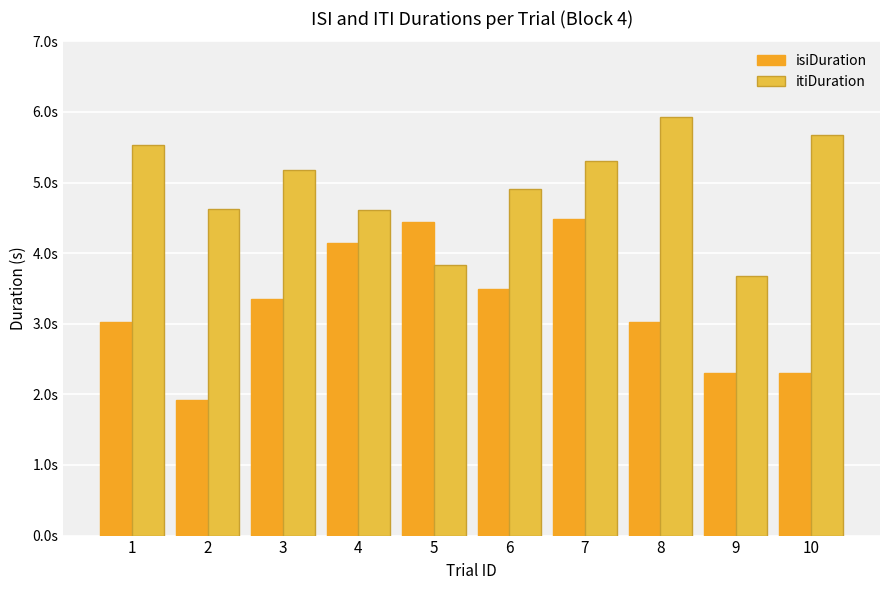

The value of isiDuration at 4 is 4.1. True or false?

True